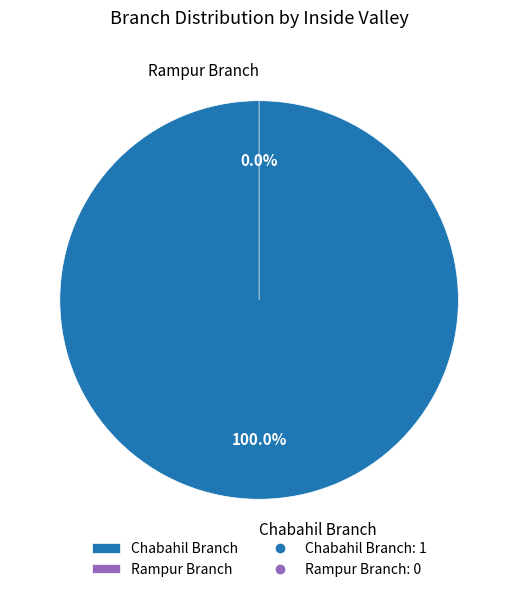

Count the number of slices in the pie.

2